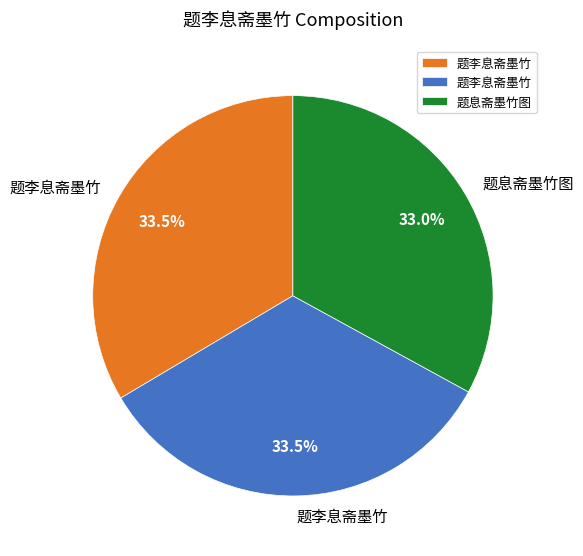

Does any single category account for the majority?

No